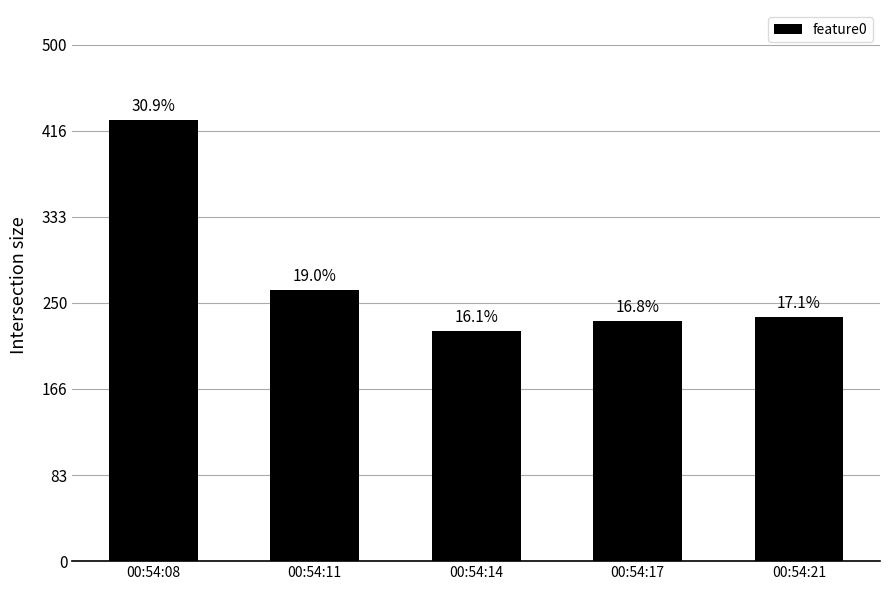

Approximately how many times larger is the value at 00:54:14 compared to 00:54:11?

0.8